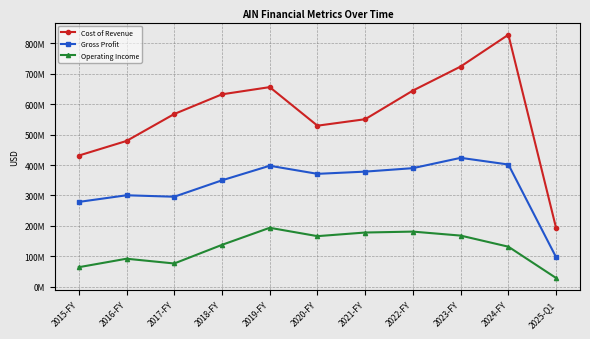

Rank the series by their maximum value, from lowest to highest.

Operating Income, Gross Profit, Cost of Revenue